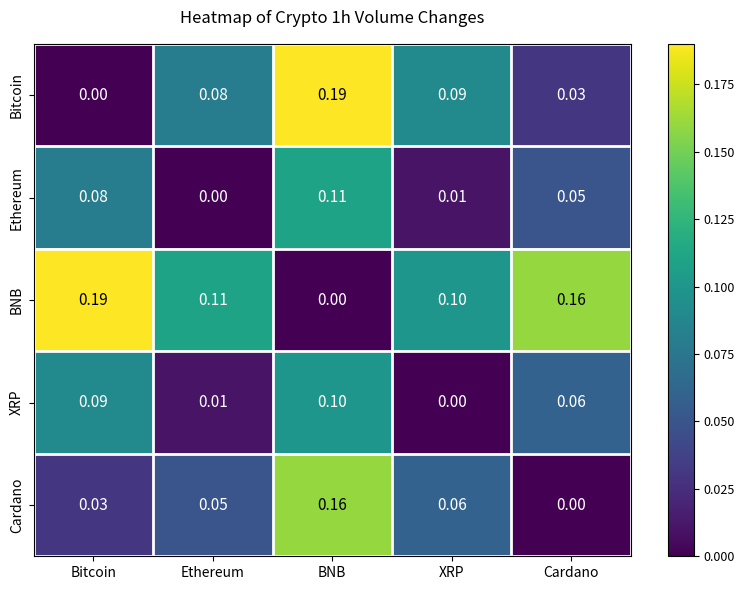

Where is Cardano nearest to the value 0?

Cardano